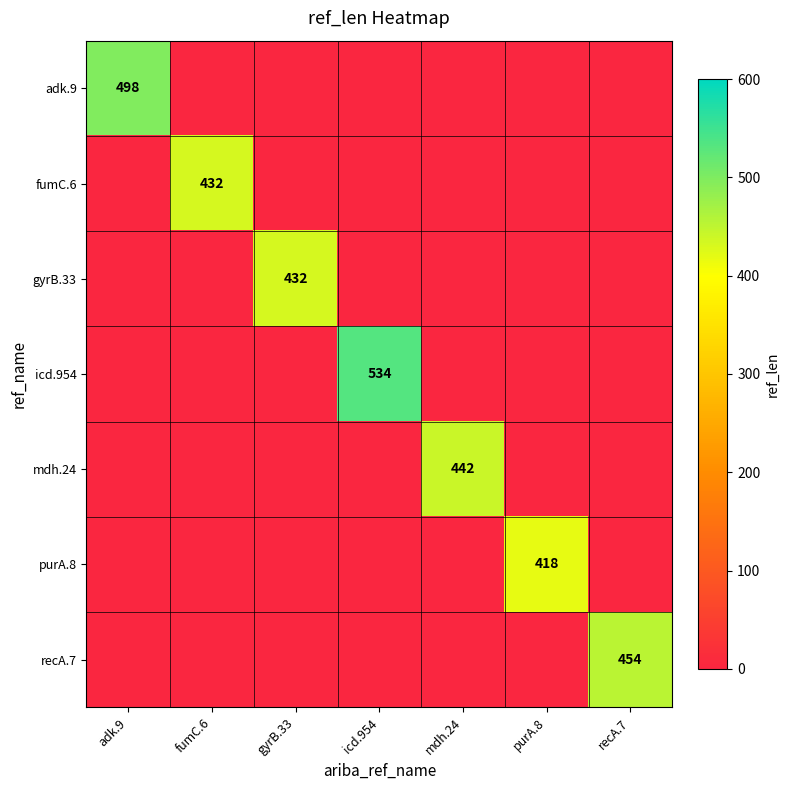

Which series has the largest total across all categories?

icd.954